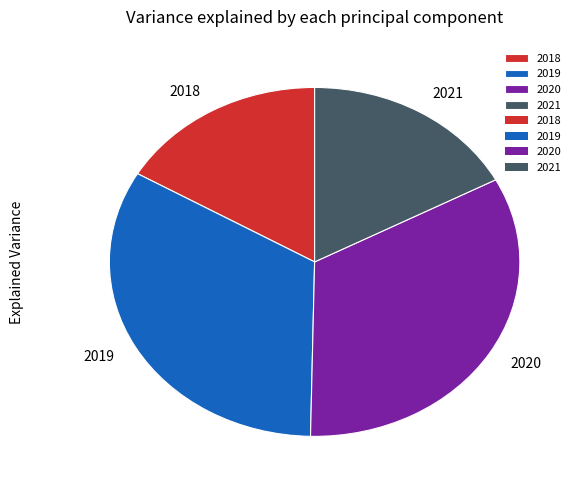

The 2019 slice represents 33% of the pie. True or false?

True